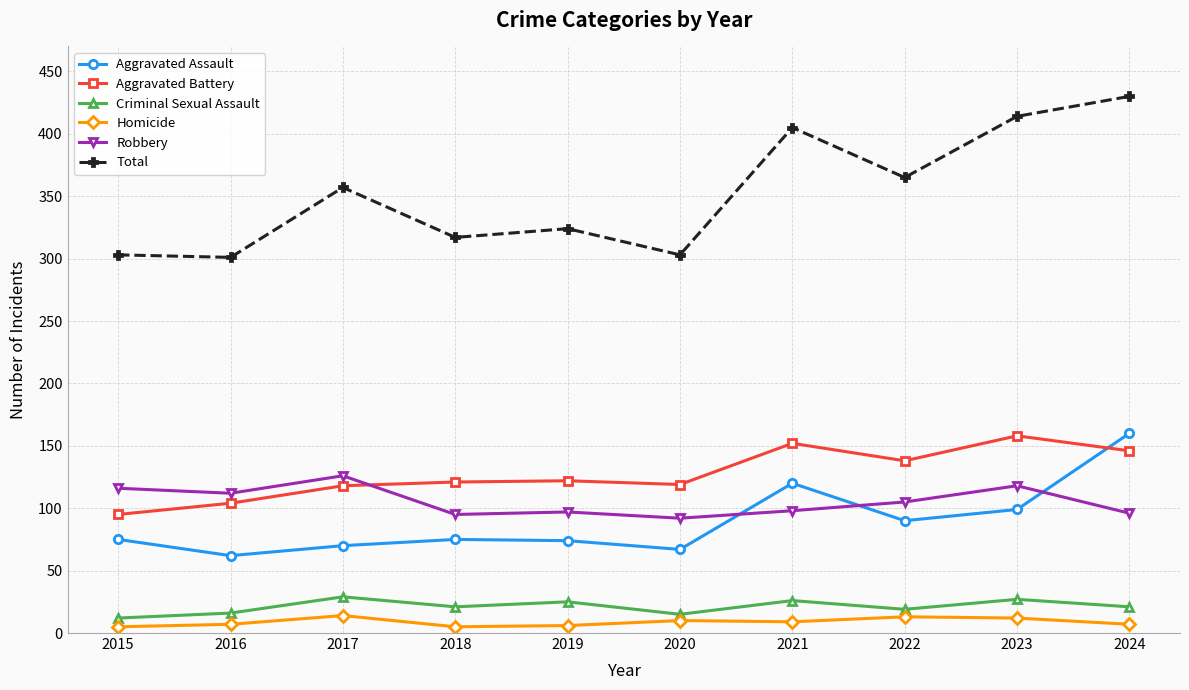

Which series has the largest range (max minus min)?

Total